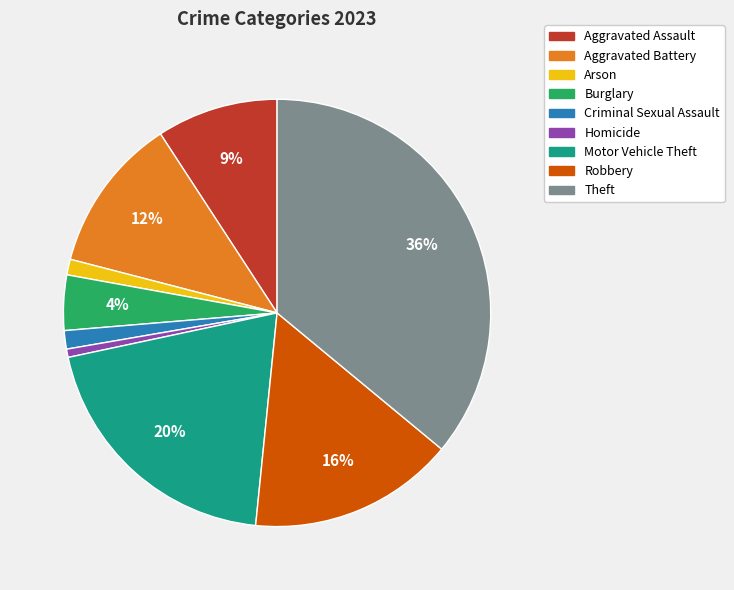

Count the number of slices in the pie.

9